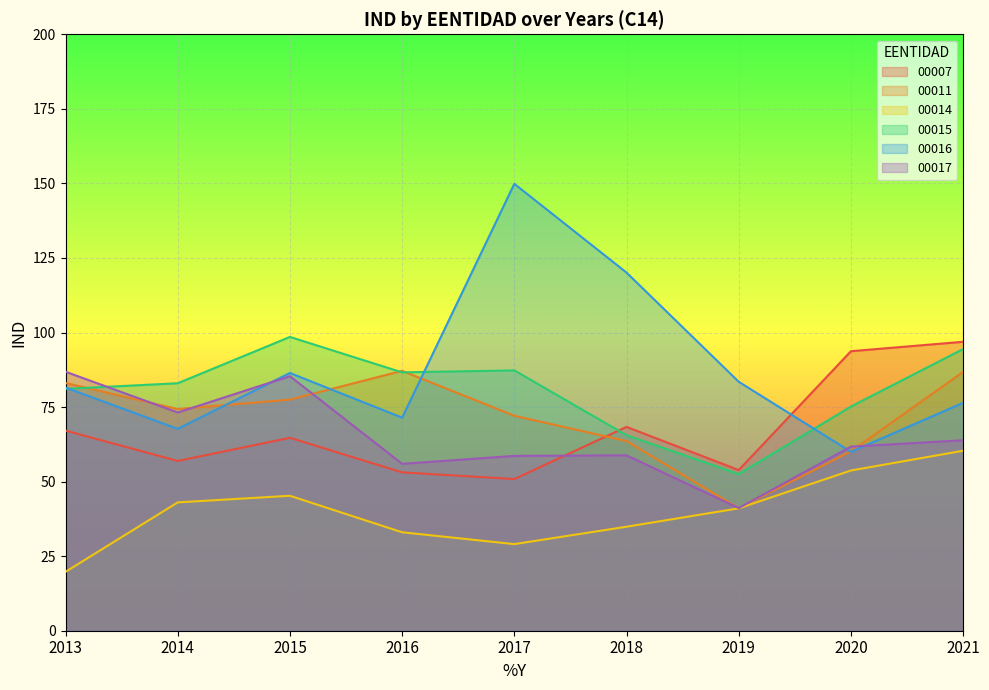

At which label does 00016 reach its peak?

2017